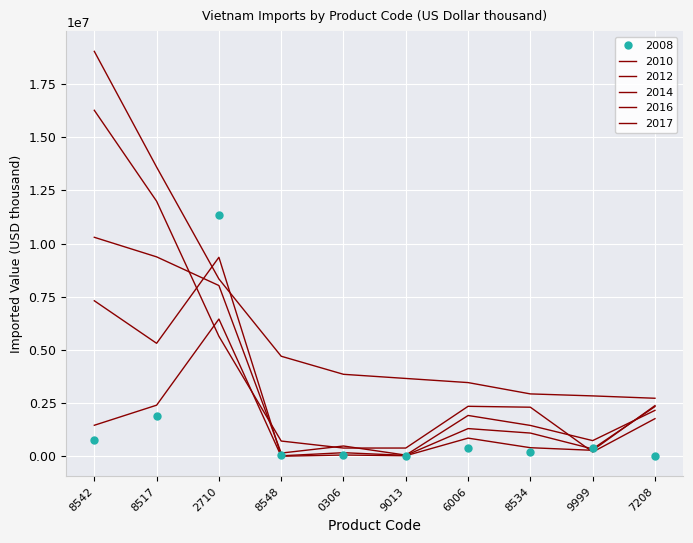

List the labels in order of 2014 value, smallest first.

9013, 8548, 0306, 9999, 8534, 6006, 7208, 2710, 8517, 8542